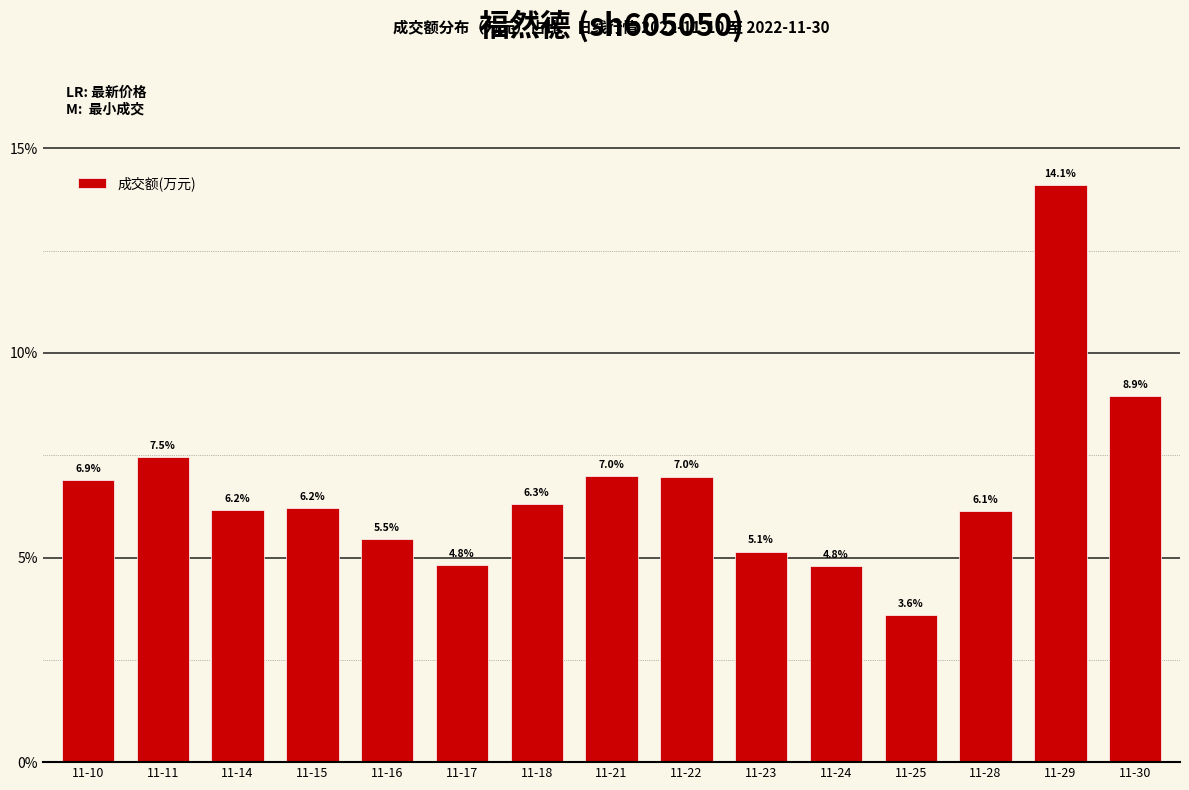

Which has a higher value, 11-22 or 11-29?

11-29